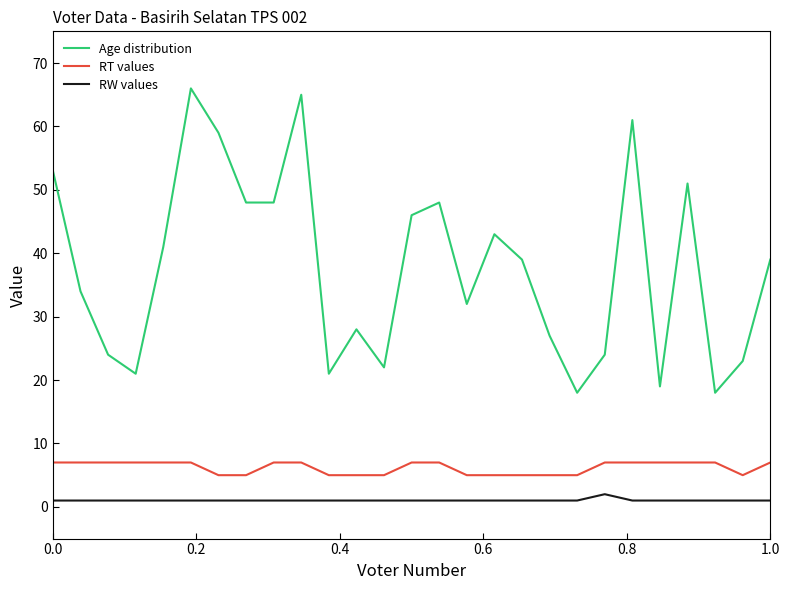

Rank the series by their maximum value, from highest to lowest.

Age distribution, RT values, RW values